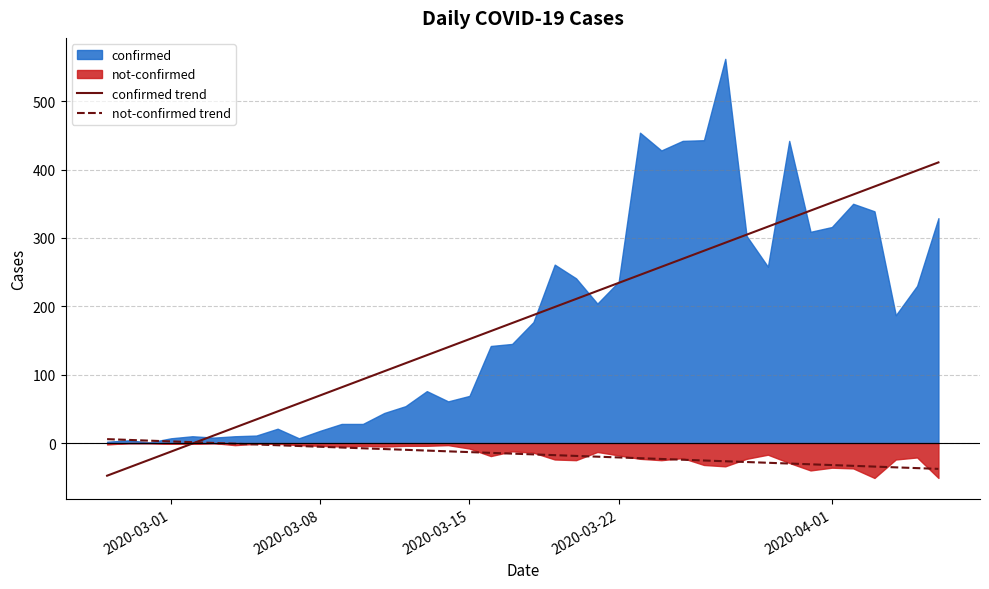

True or false: not-confirmed trend and confirmed trend intersect in this chart.

True